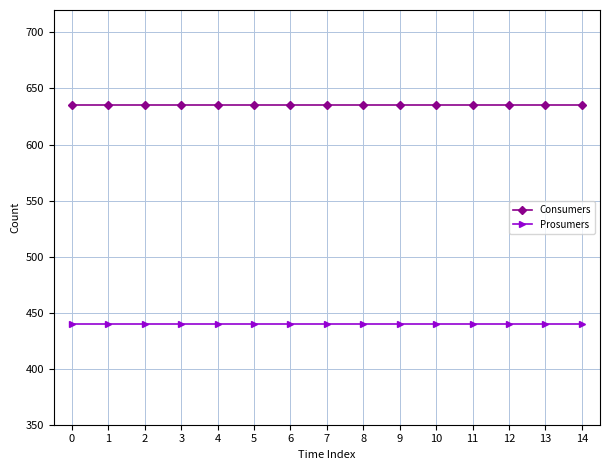

List the series in order of their peak value, lowest first.

Prosumers, Consumers